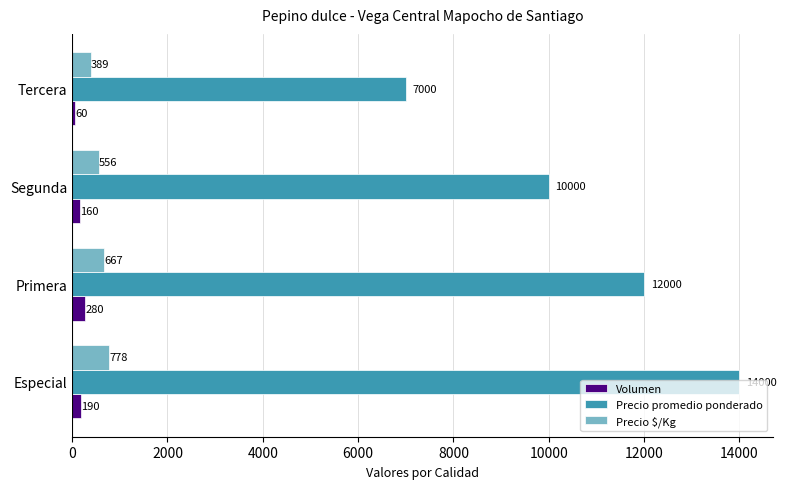

At which label is Precio $/Kg closest to 583?

Segunda